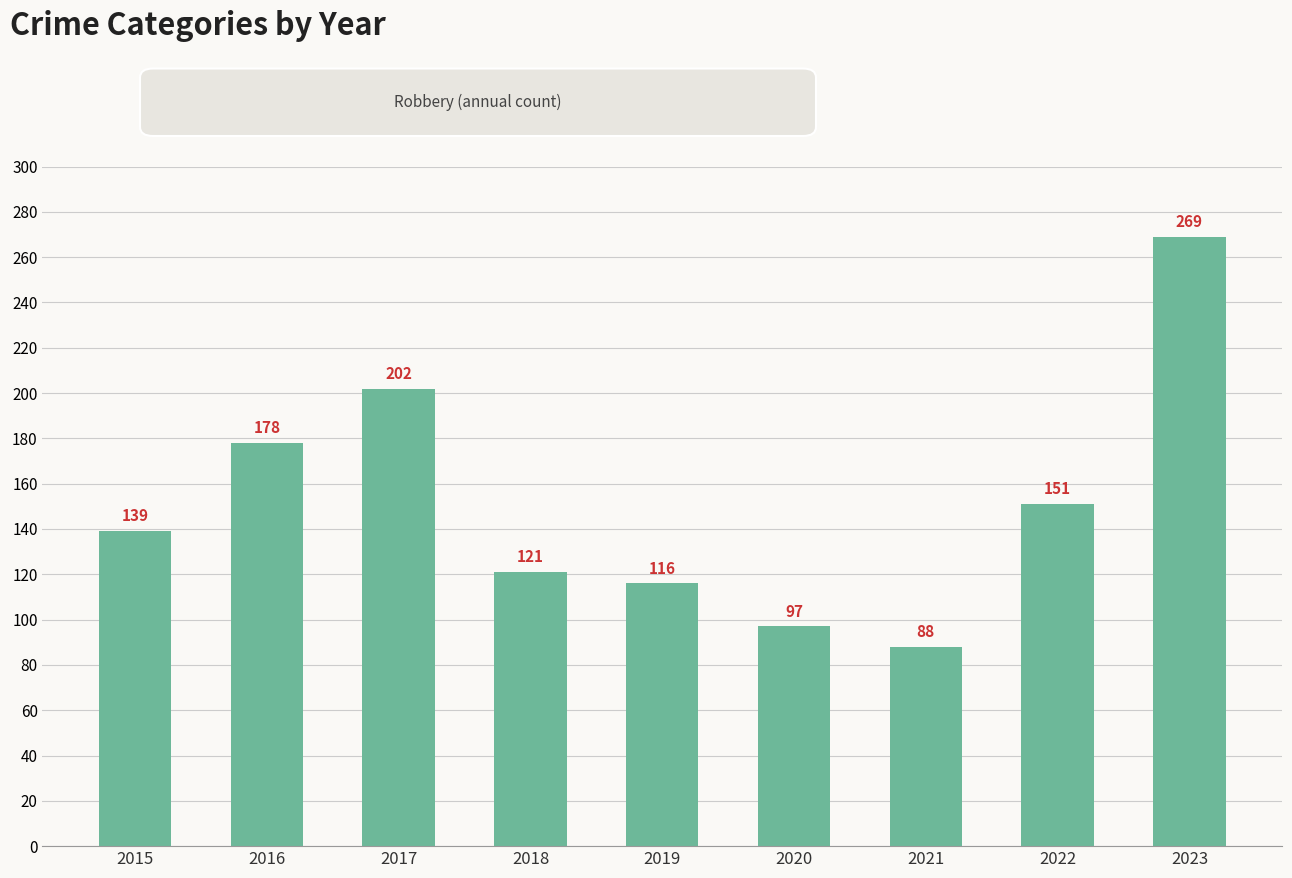

Reading left to right, extract all data points from this chart.

139	178	202	121	116	97	88	151	269